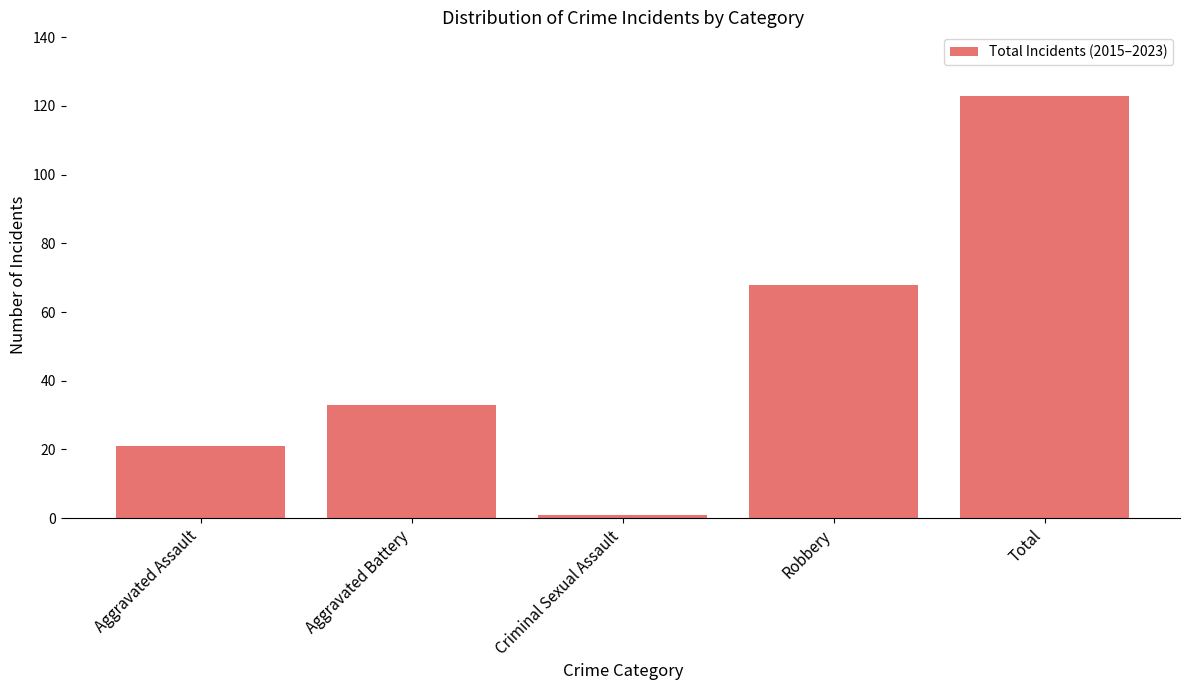

How many bars are there in total?

5